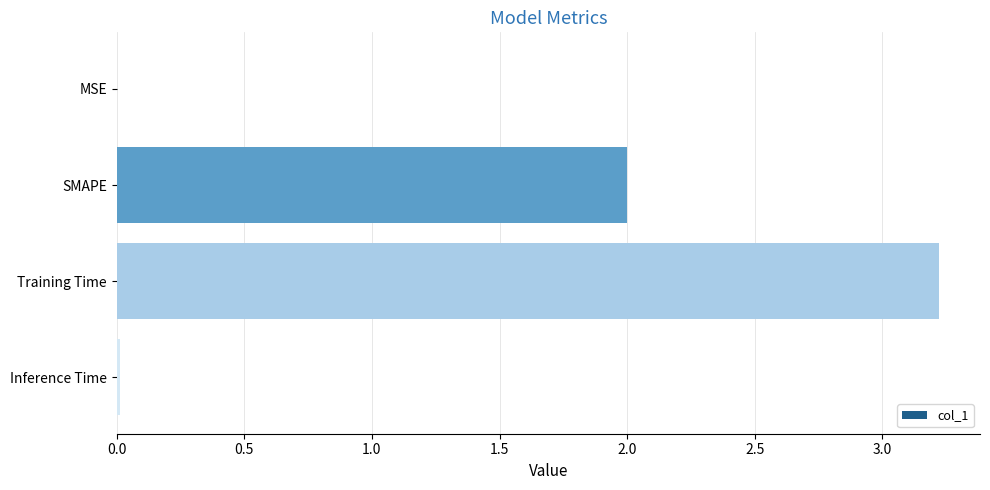

Between SMAPE and Inference Time, which is larger?

SMAPE